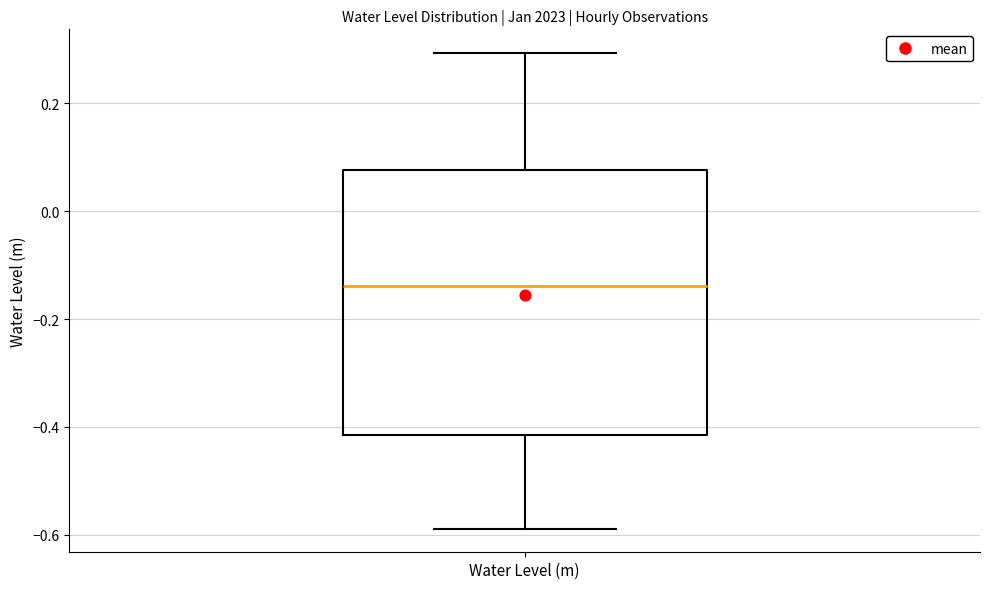

Transcribe this box plot: give where the median line is, the range the box spans, and where the two whiskers end, as read against the y-axis. The values are not printed on the chart, so give them approximately, as read against the axis.

median -0.14, box -0.42 to 0.08, whiskers -0.58 to 0.30